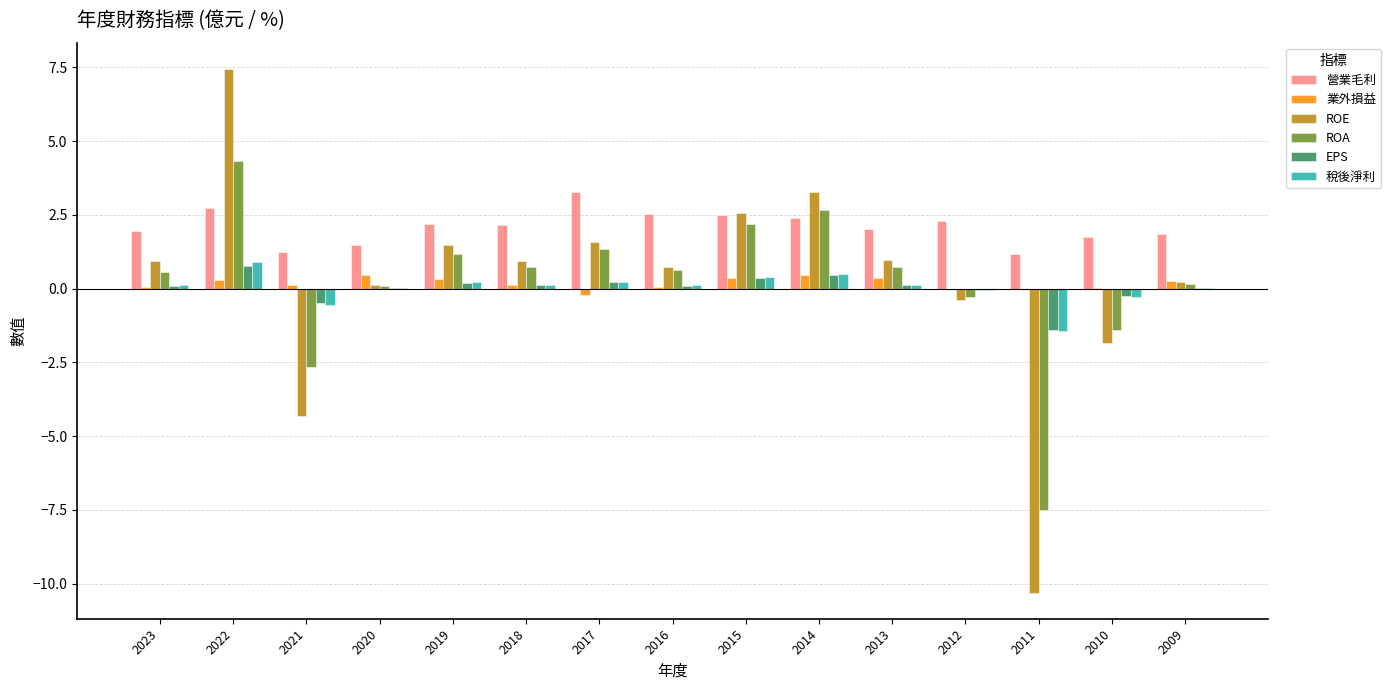

Are the bars horizontal?

No